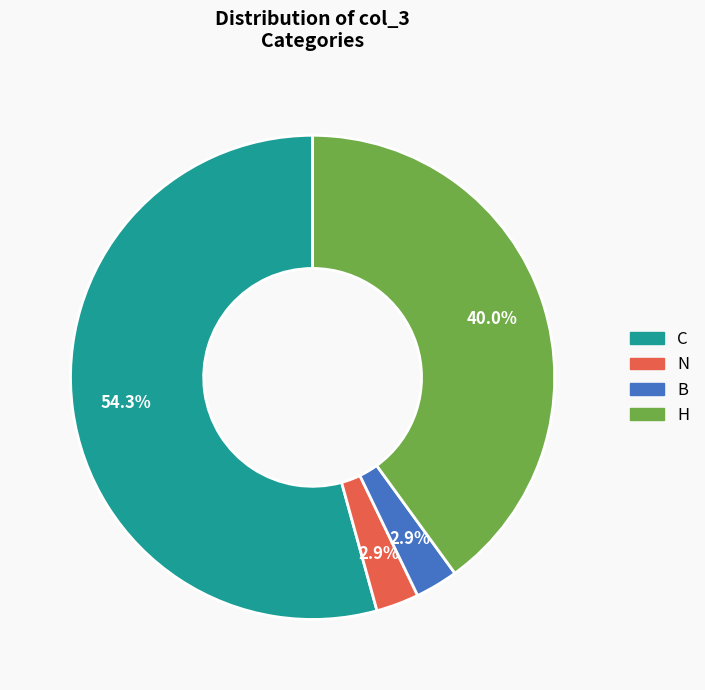

What is the largest slice in the pie chart?

C